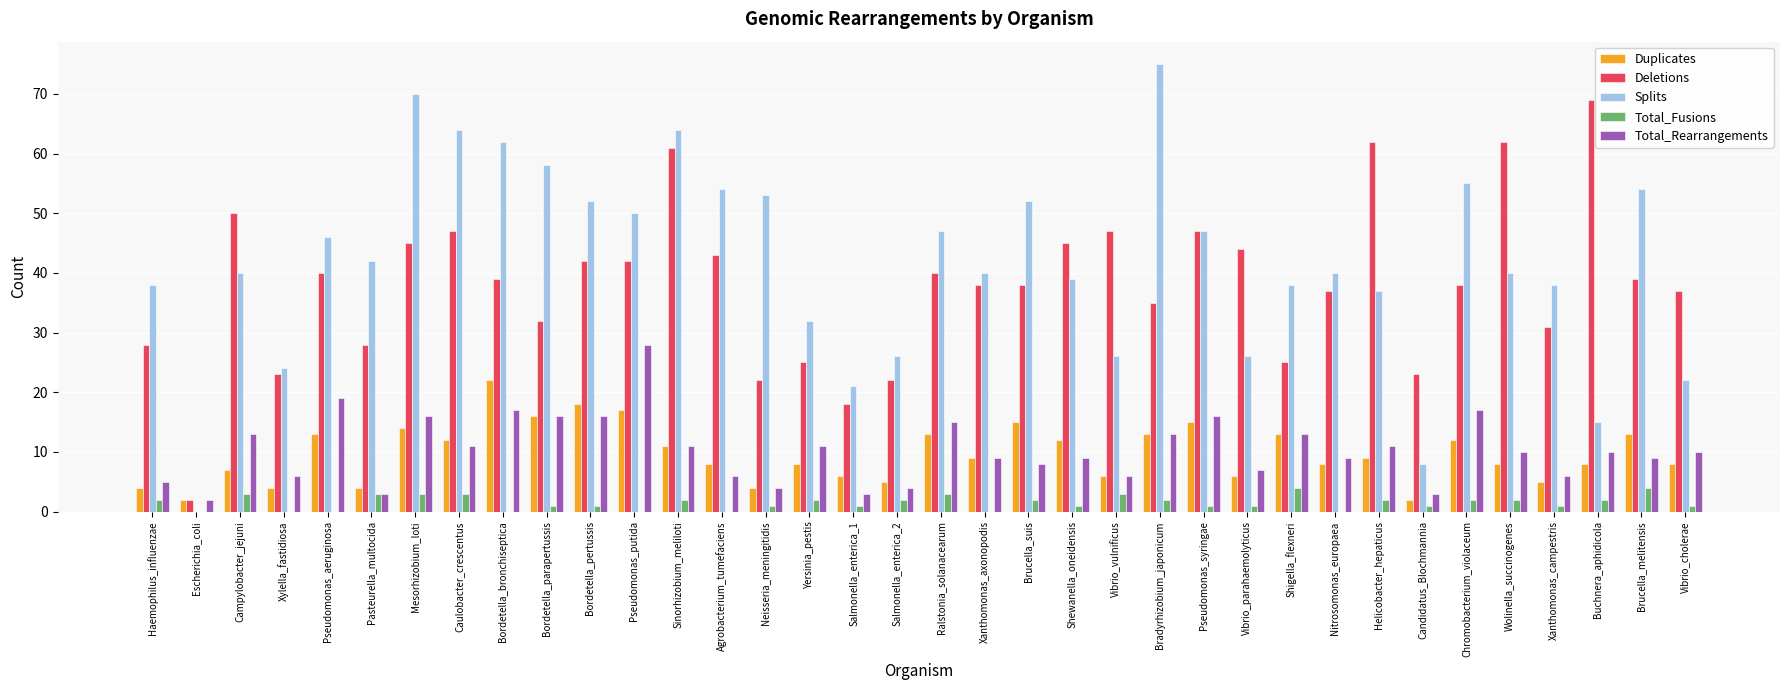

Is the value of Total_Rearrangements at Xanthomonas_axonopodis greater than the value of Duplicates at Pseudomonas_putida?

No